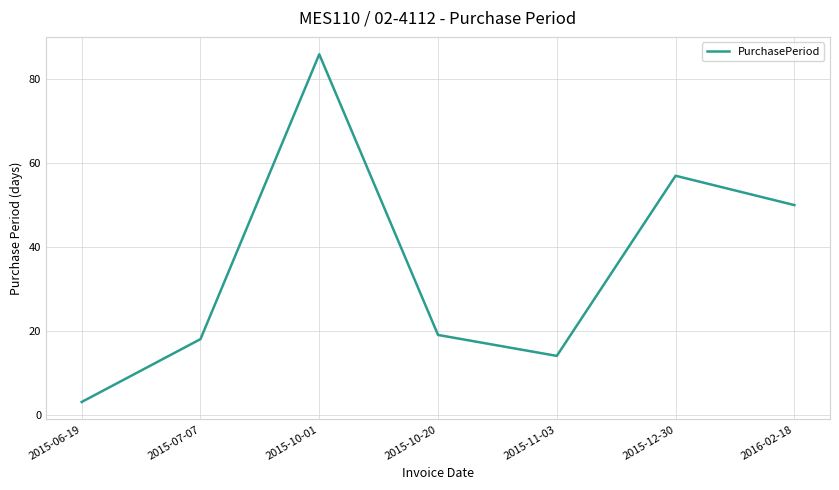

Reading left to right, transcribe all the data shown in this chart.

3	18	86	19	14	57	50